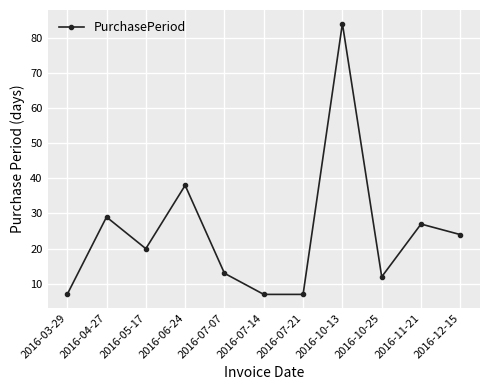

What is the sum of the values at 2016-05-17 and 2016-06-24?

58